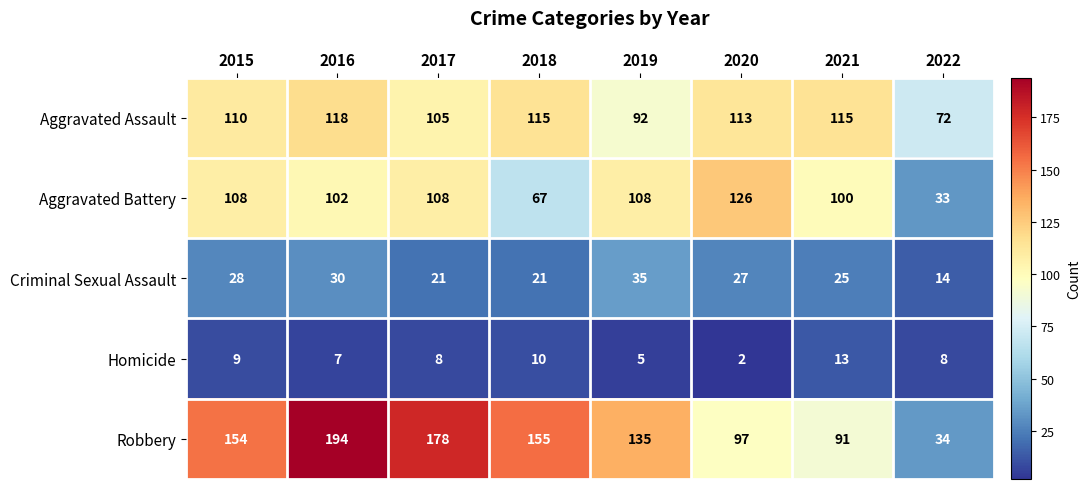

Which series changed the most between 2015 and 2019?

Robbery